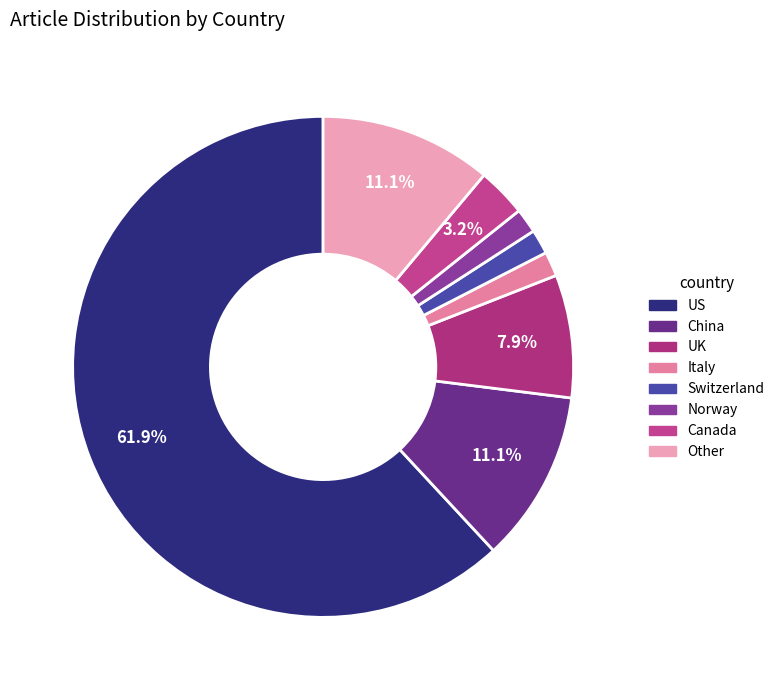

How many segments does this pie chart have?

8